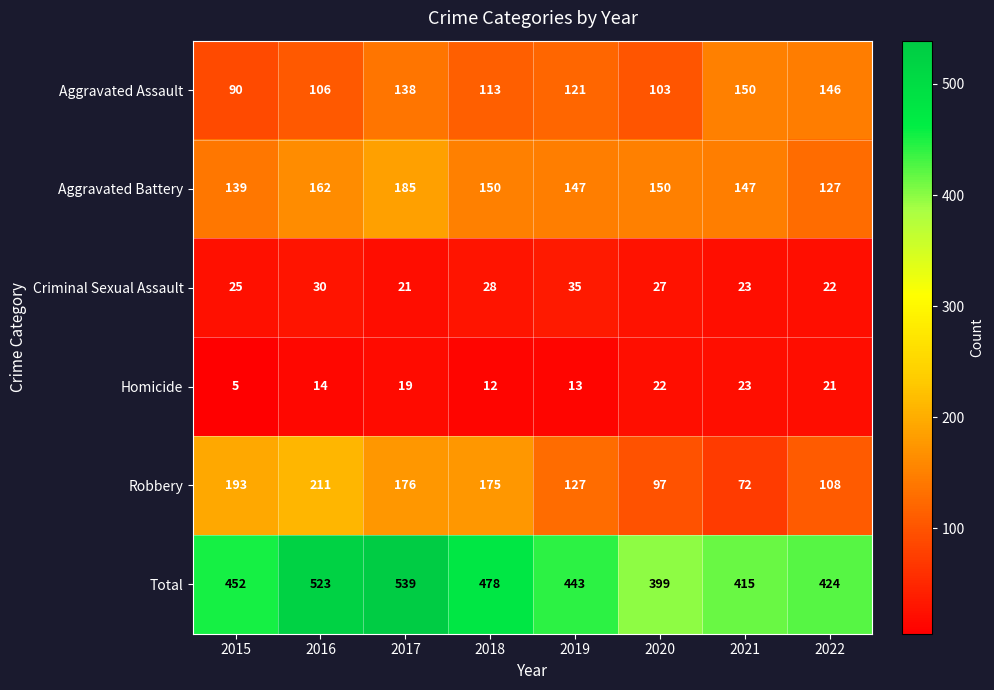

What is the approximate value of Homicide at 2020?

22